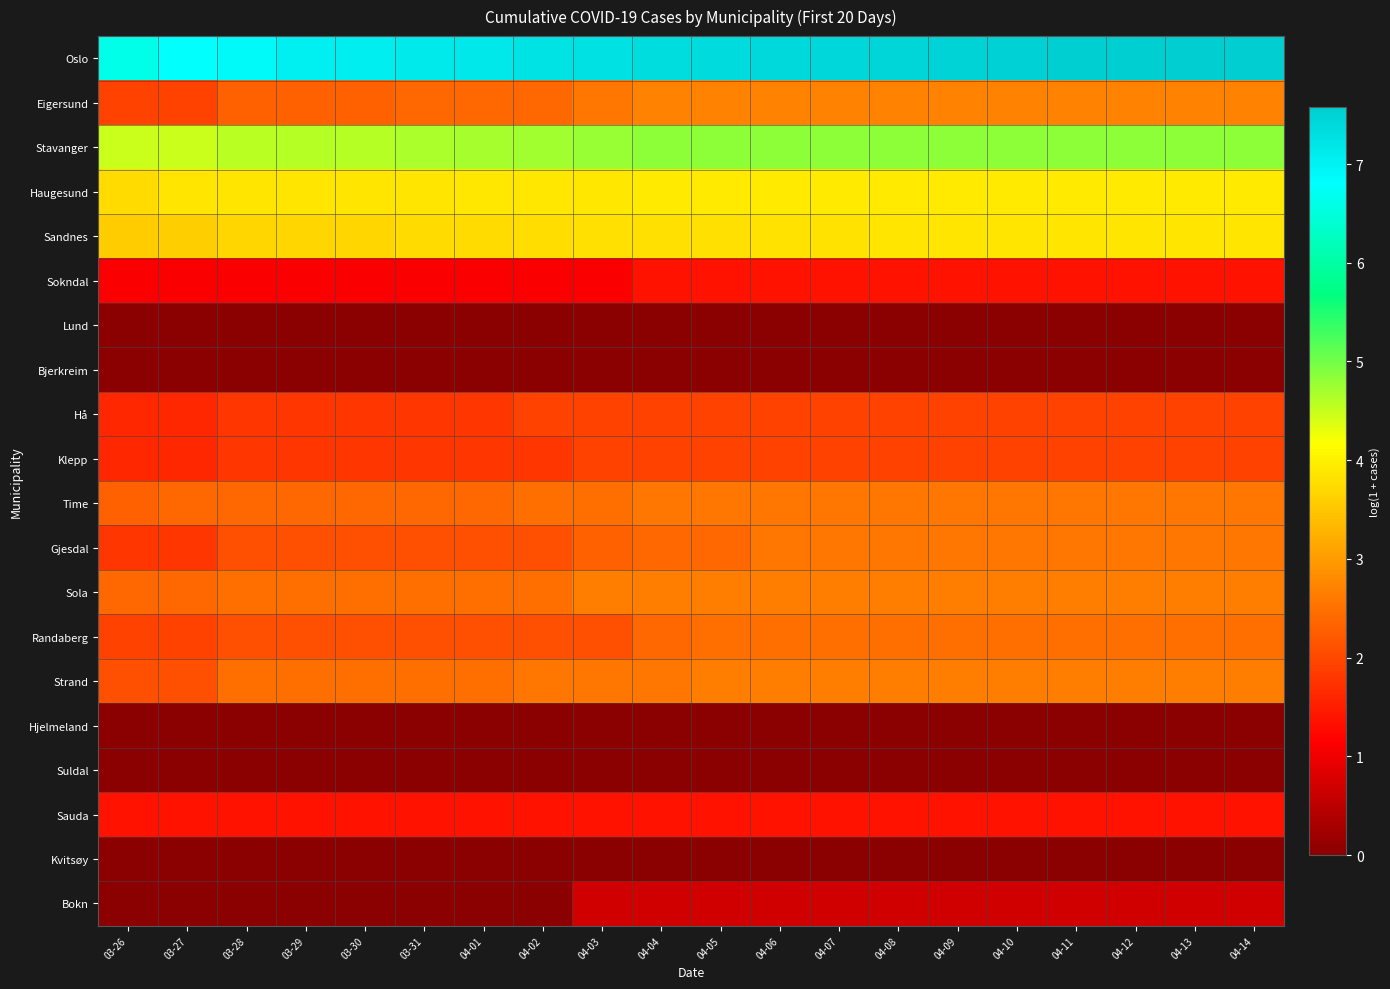

What is the spread (max minus min) of values at 04-05?

7.4